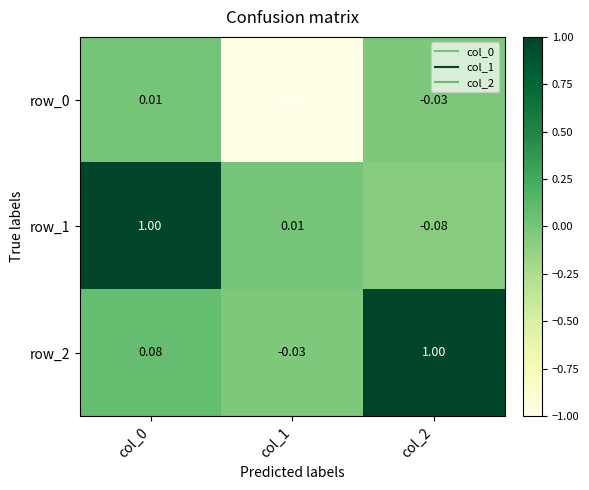

Which category has the lowest value across all series?

col_1